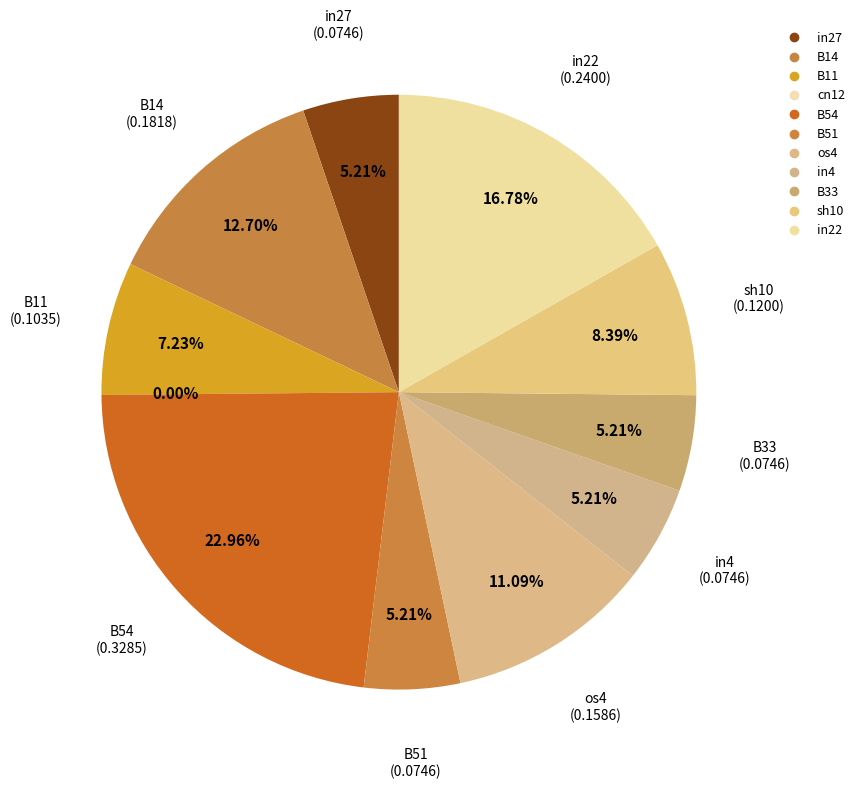

What is the smallest slice in the pie chart?

cn12